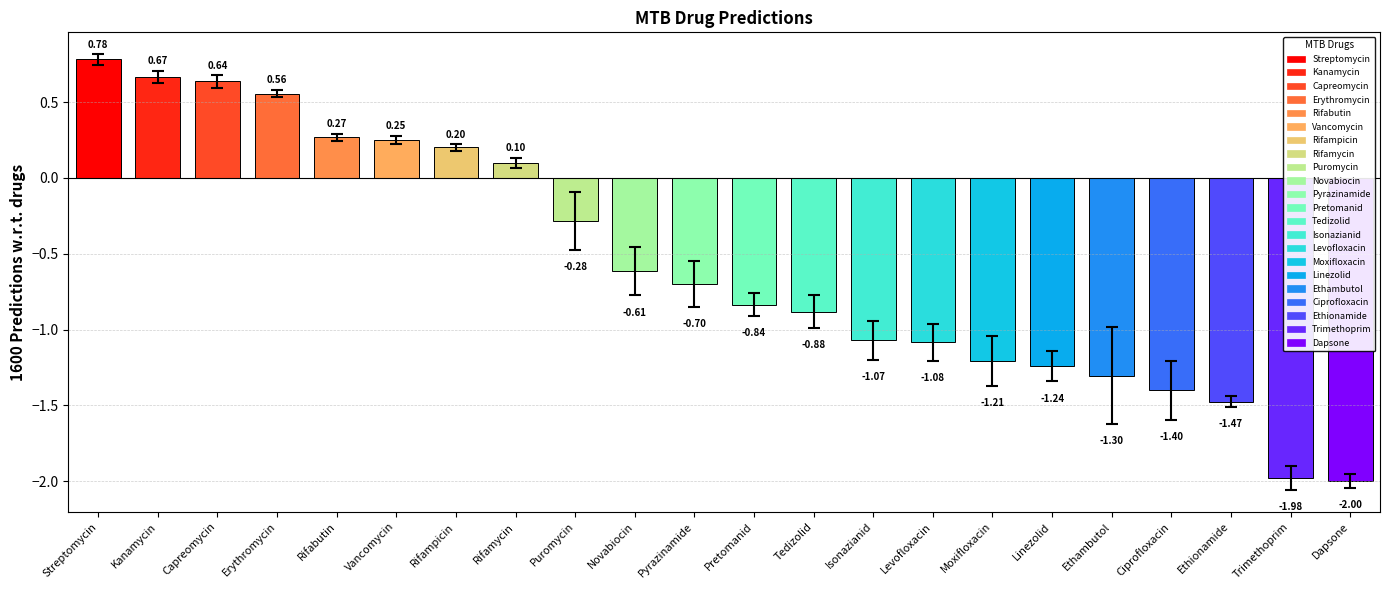

What is the change in value from Erythromycin to Linezolid?

-1.8